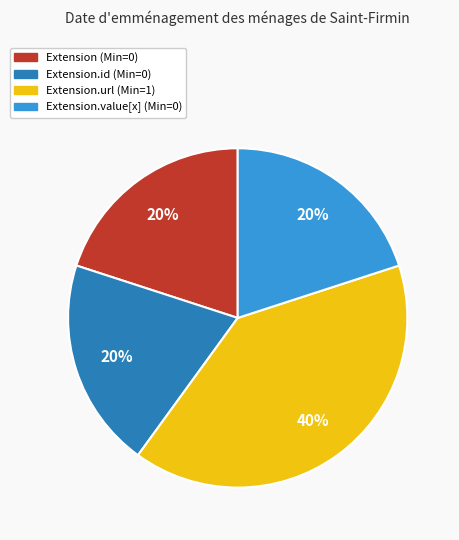

Do Extension.value[x] (Min=0) and Extension.id (Min=0) together represent more than half of the pie?

No